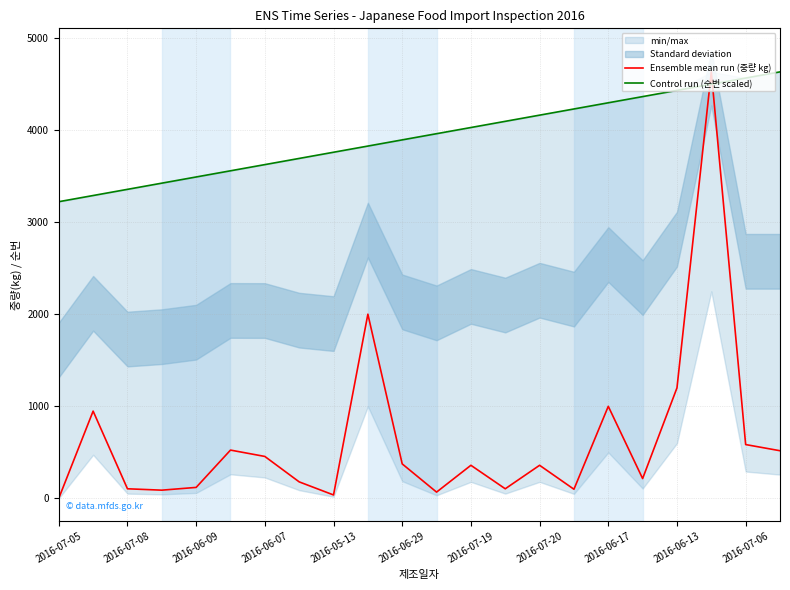

How many intersections are there between Ensemble mean run (중량 kg) and Control run (순번 scaled)?

2